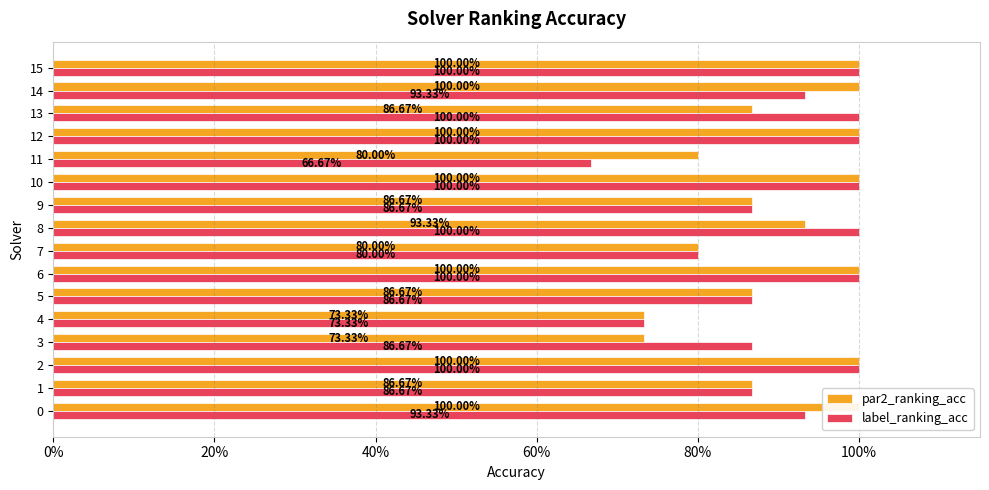

Read the label_ranking_acc value at 8.

1.0